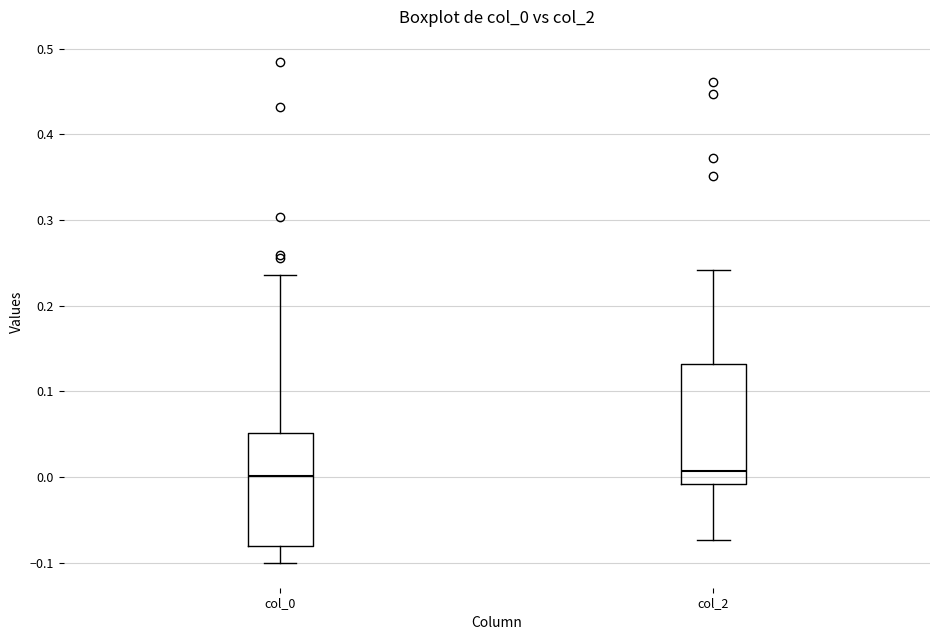

Where does the median line of the box for col_2 sit on the y-axis? The values are not printed on the chart, so give them approximately, as read against the axis.

0.01